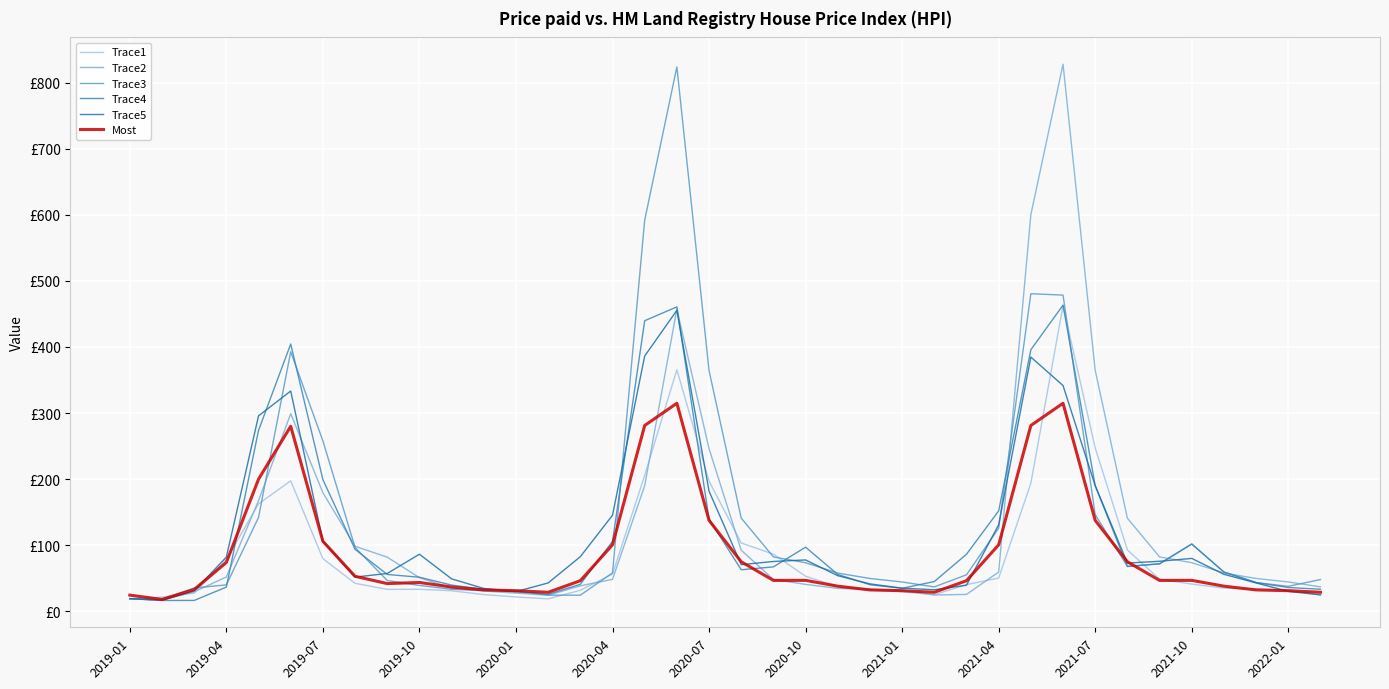

What is the difference between the maximum and minimum values in the Trace2 series?

811.0